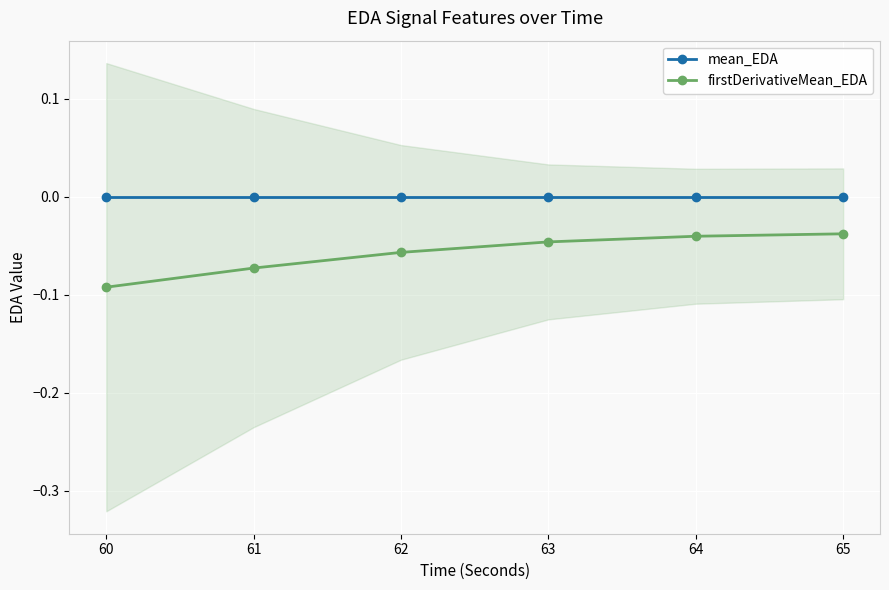

Which series has the largest total across all categories?

mean_EDA